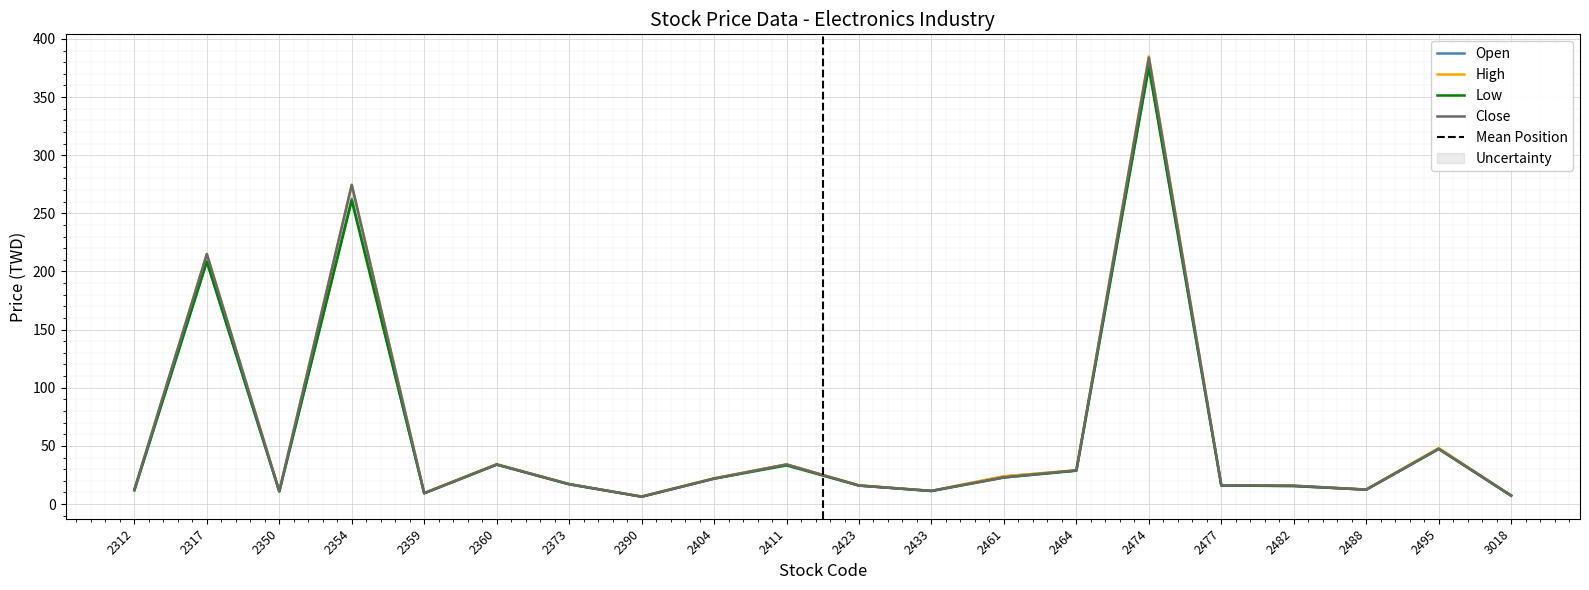

Where is the first local minimum for High?

2350